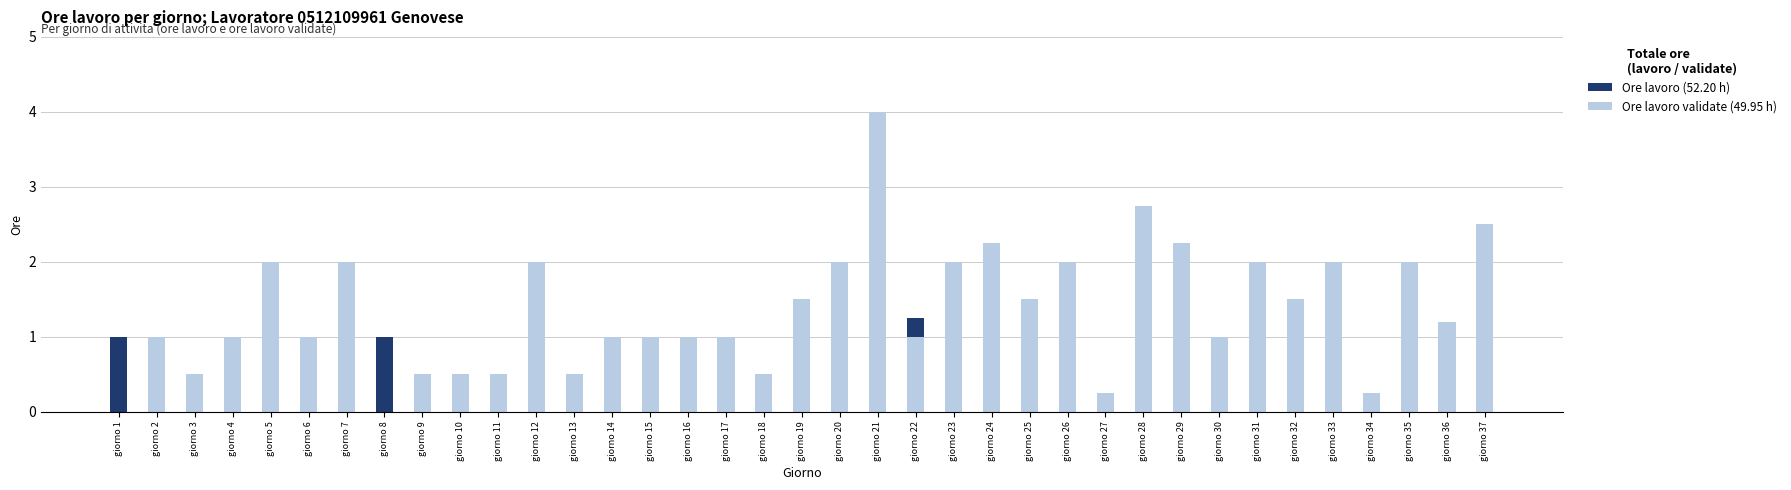

Rank the categories by Ore lavoro validate value from lowest to highest.

giorno 1, giorno 8, giorno 27, giorno 34, giorno 3, giorno 9, giorno 10, giorno 11, giorno 13, giorno 18, giorno 2, giorno 4, giorno 6, giorno 14, giorno 15, giorno 16, giorno 17, giorno 22, giorno 30, giorno 36, giorno 19, giorno 25, giorno 32, giorno 5, giorno 7, giorno 12, giorno 20, giorno 23, giorno 26, giorno 31, giorno 33, giorno 35, giorno 24, giorno 29, giorno 37, giorno 28, giorno 21